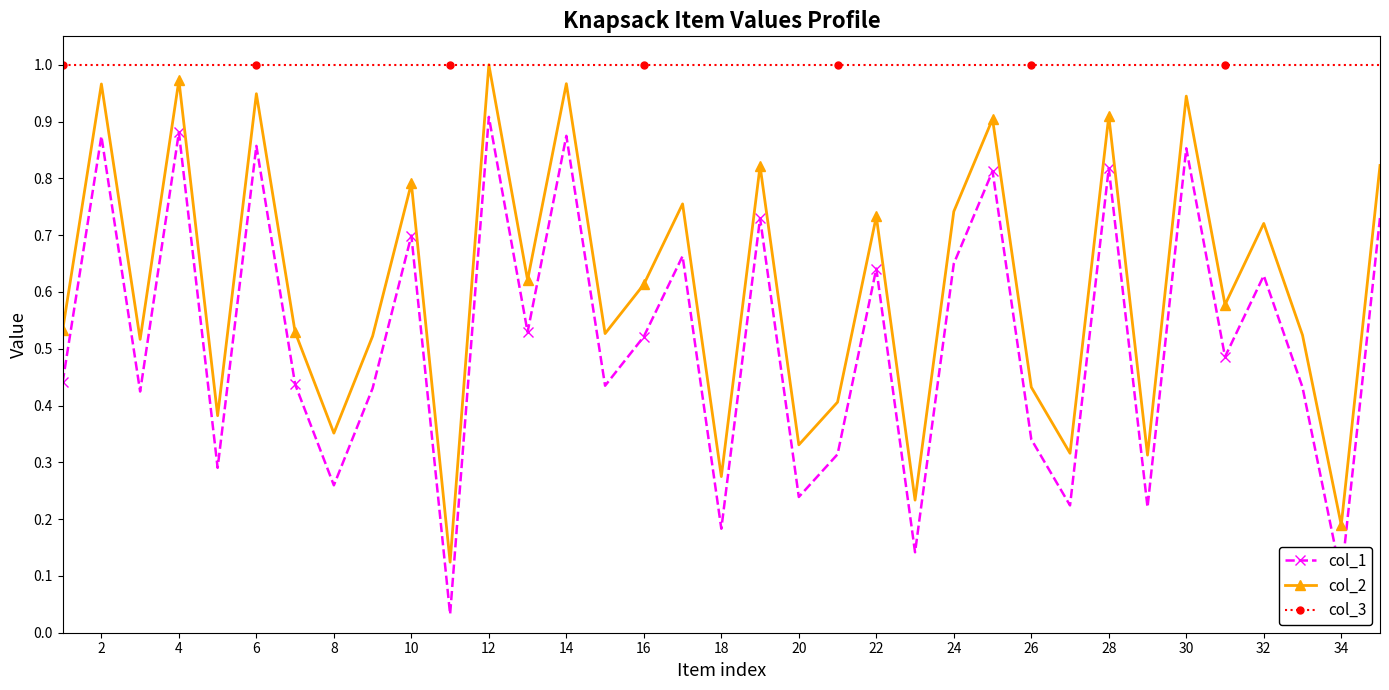

True or false: col_1 and col_2 intersect in this chart.

False